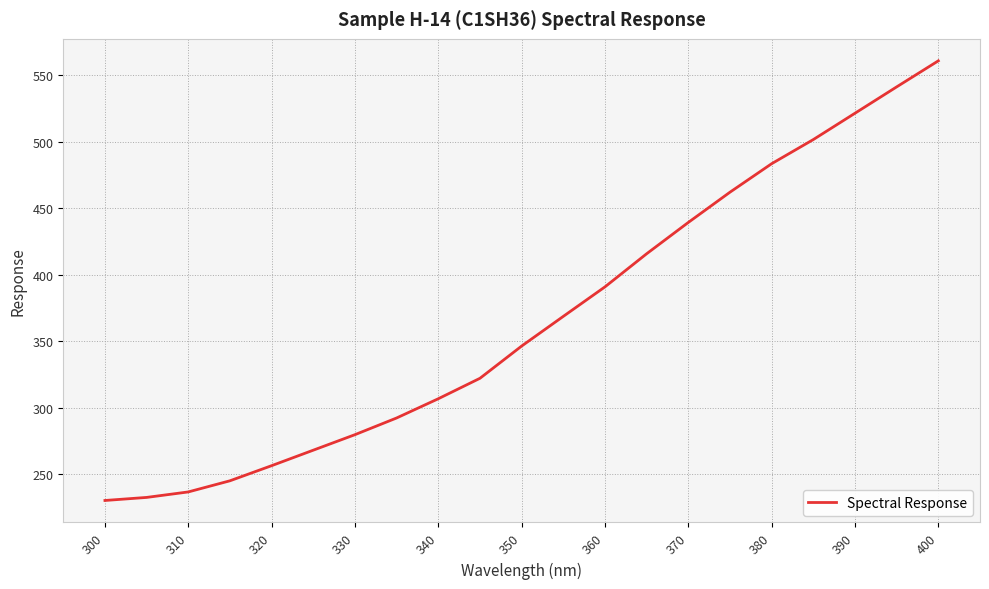

What is the sum of all values?

7702.9